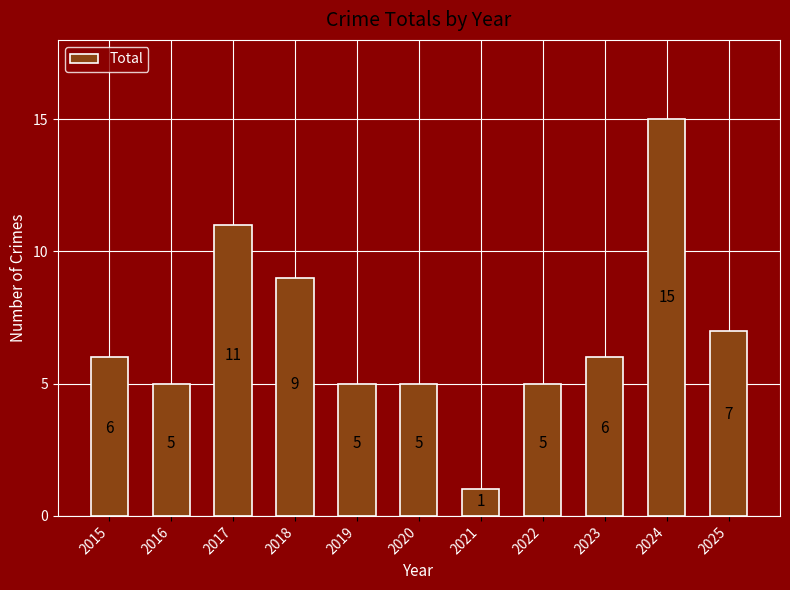

What is the sum of the values at 2018 and 2017?

20